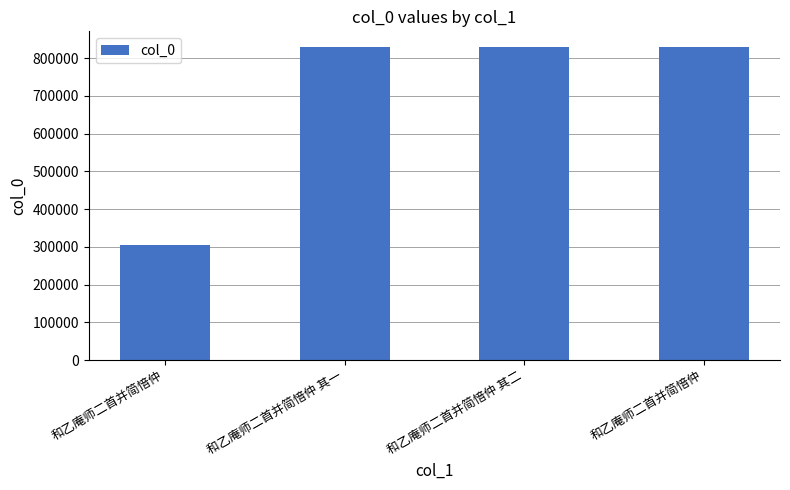

Between 和乙庵师二首并简愔仲 其一 and 和乙庵师二首并简愔仲 其二, which is larger?

和乙庵师二首并简愔仲 其二